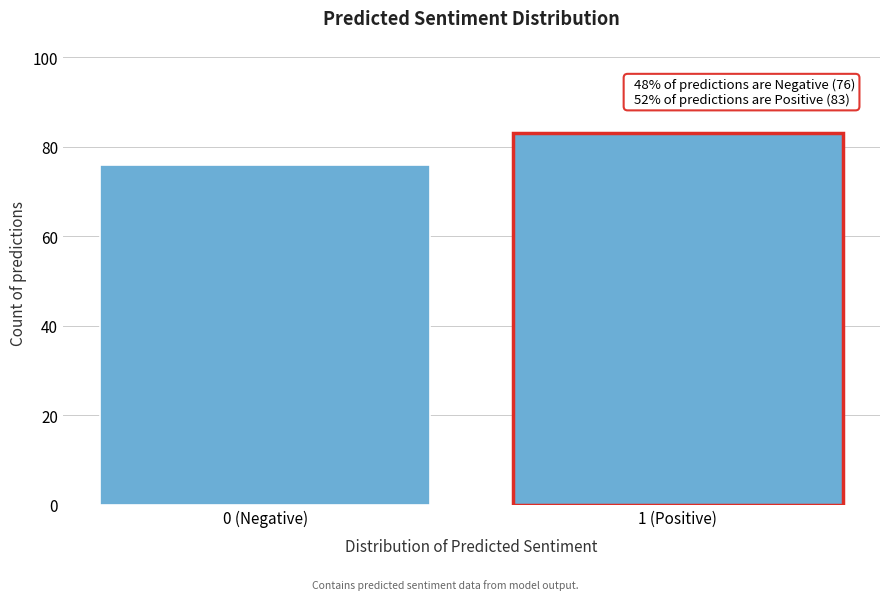

Reading left to right, extract all data points from this chart.

76	83